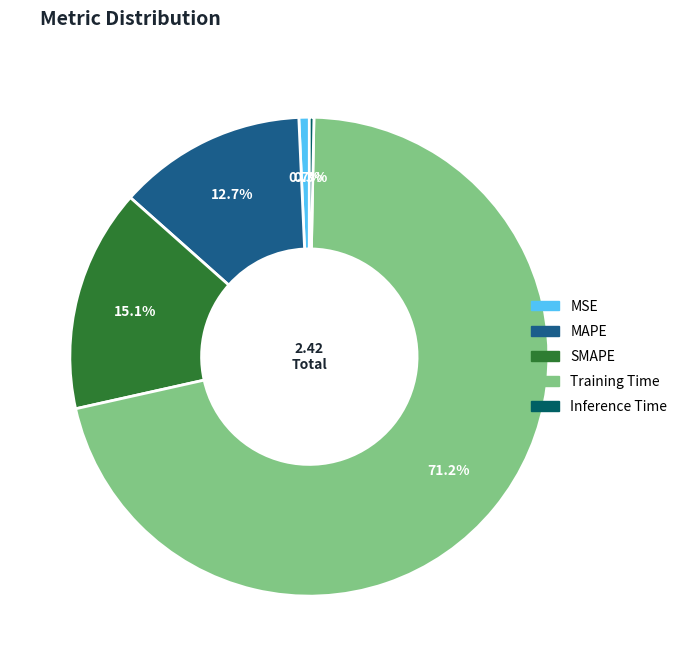

What percentage is NOT represented by MSE?

99.3%